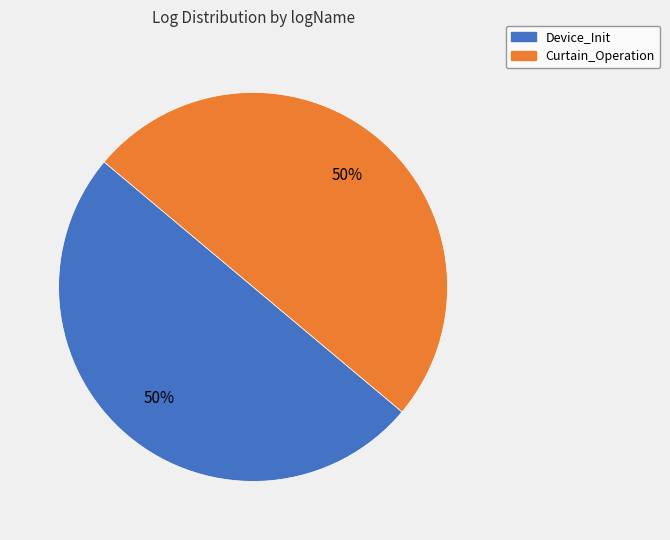

To the nearest percent, what portion does Device_Init represent?

50%